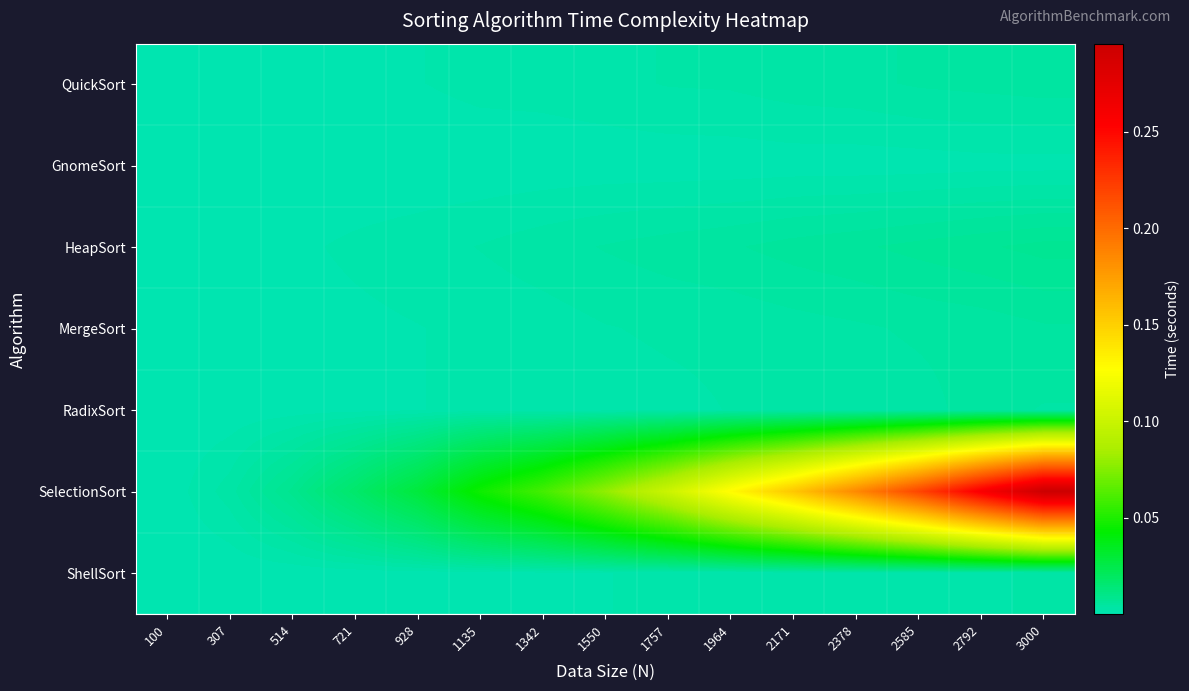

Which label corresponds to the smallest value in the chart?

100